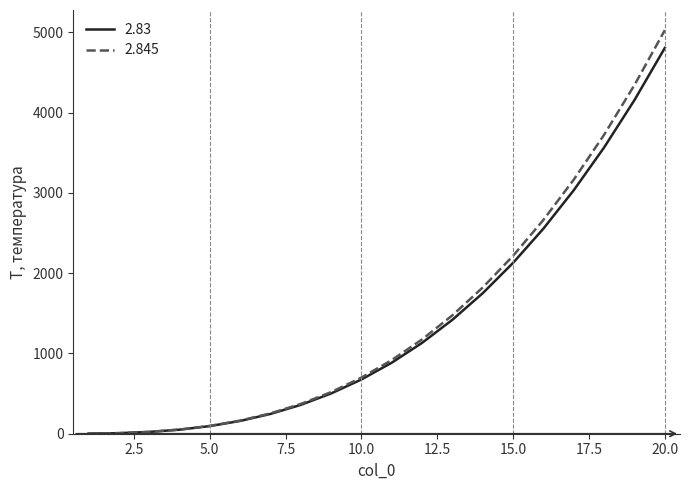

Rank the series by their maximum value, from lowest to highest.

2.83, 2.845